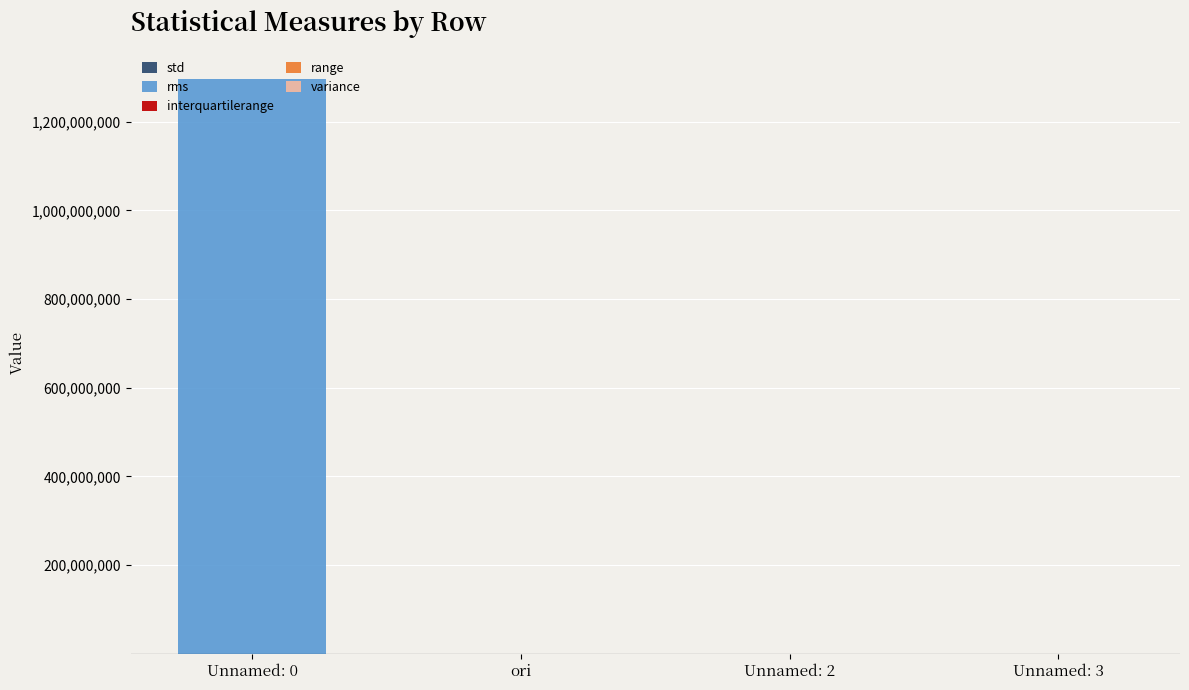

At which category is the sum across all series the highest?

Unnamed: 0